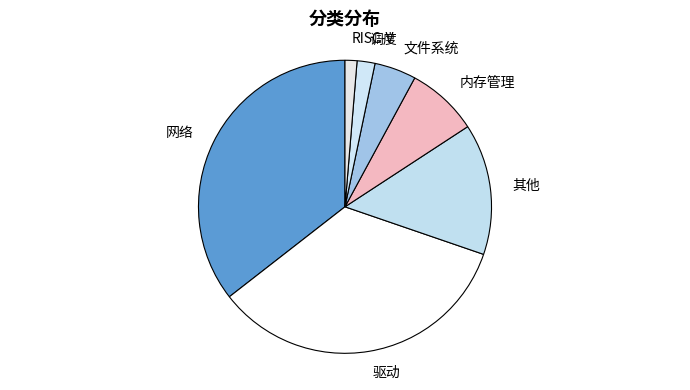

How many slices are in this pie chart?

7